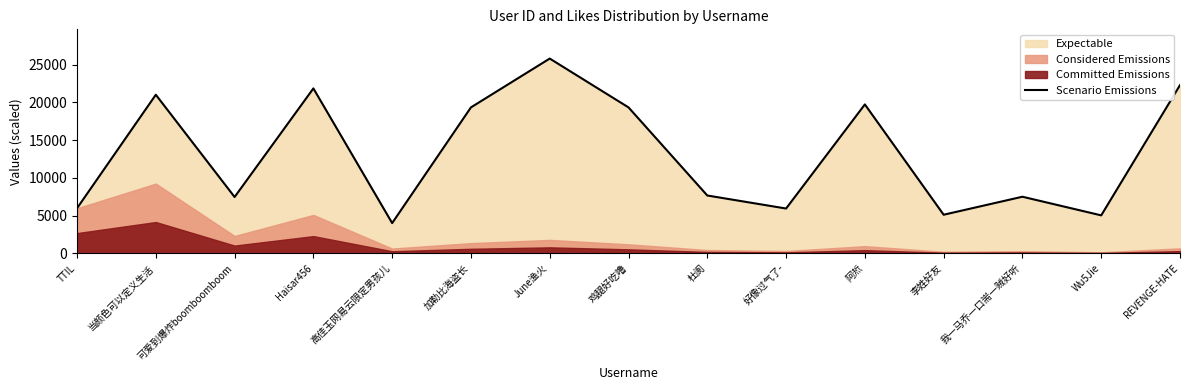

True or false: the data has more than 0 interior local peaks.

True